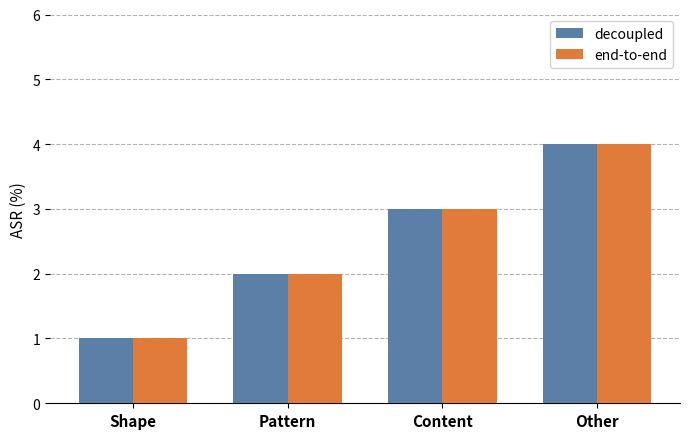

What is the total value across all series at Pattern?

4